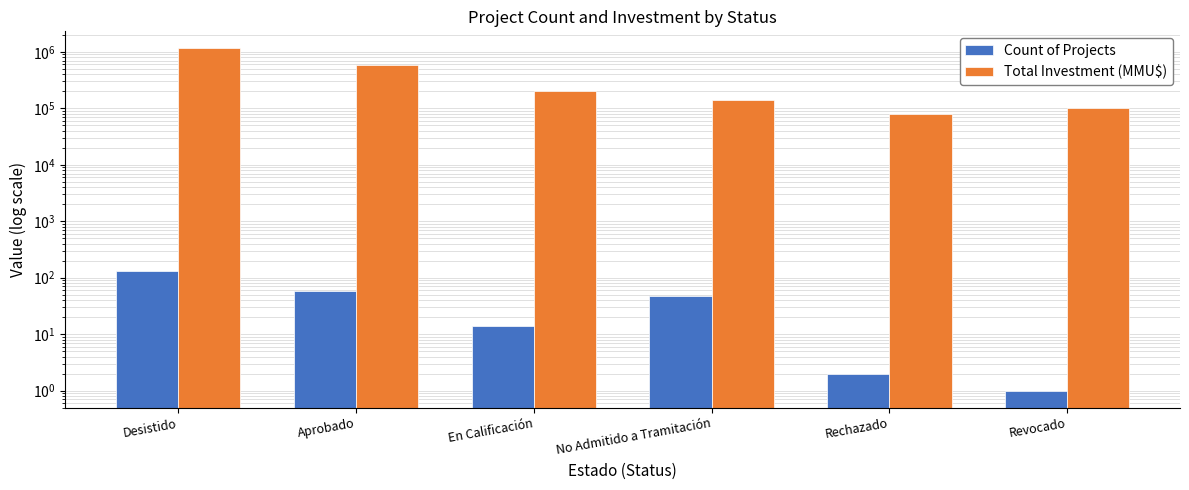

The value of Total Investment (MMU$) at No Admitido a Tramitación is 185299. True or false?

False